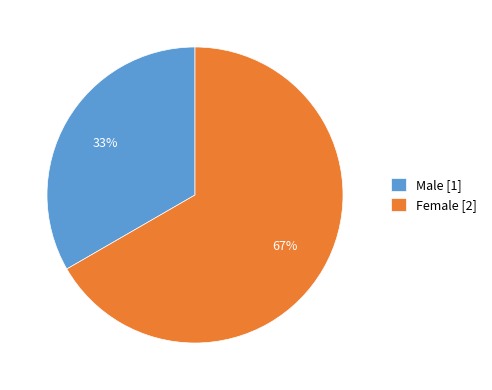

To the nearest percent, what is the average slice percentage?

50%